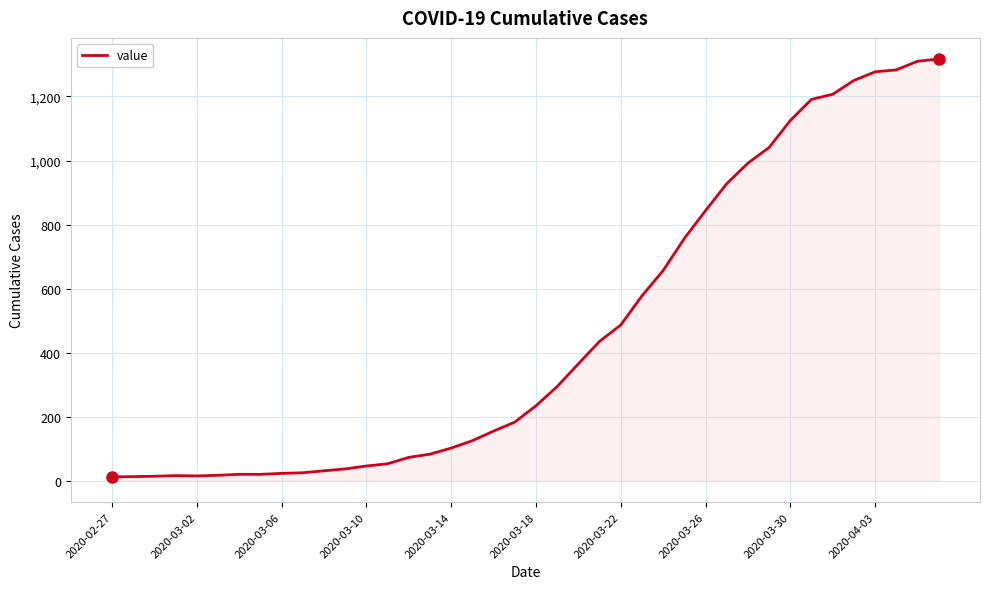

How many lines are shown in the chart?

1